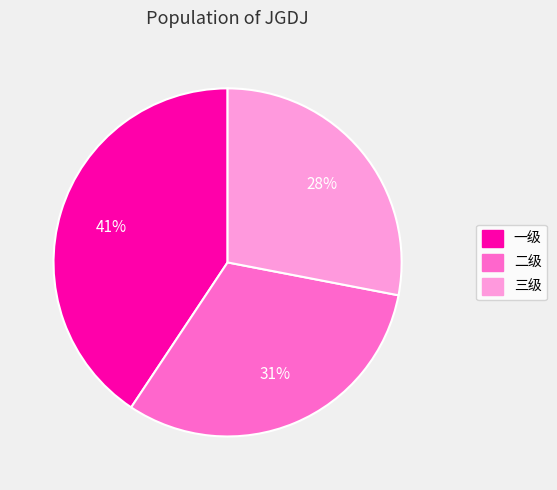

To the nearest percent, what portion does 一级 represent?

41%